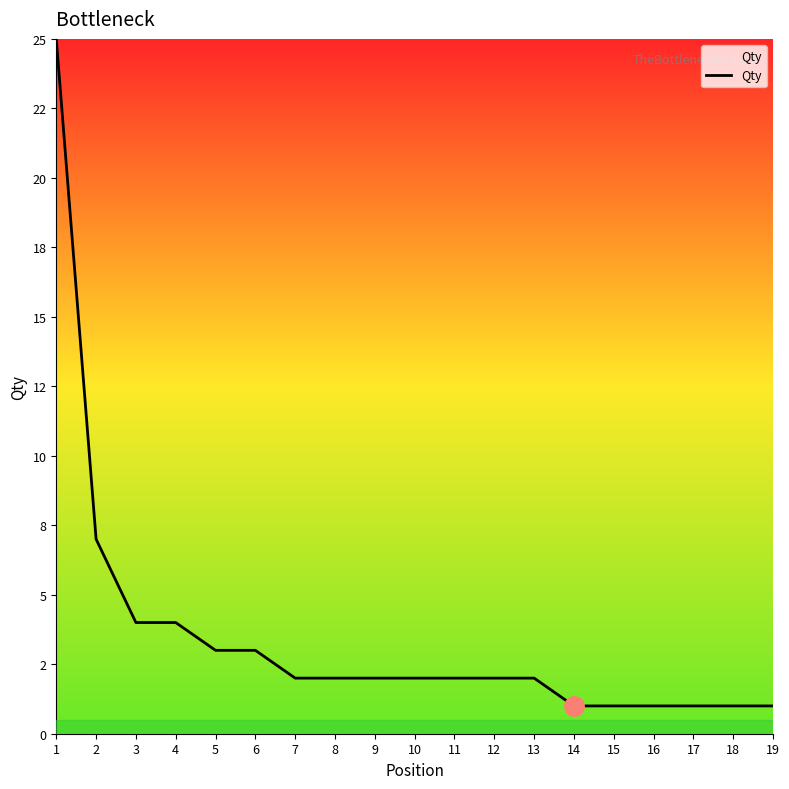

What is the maximum value shown in the chart?

25